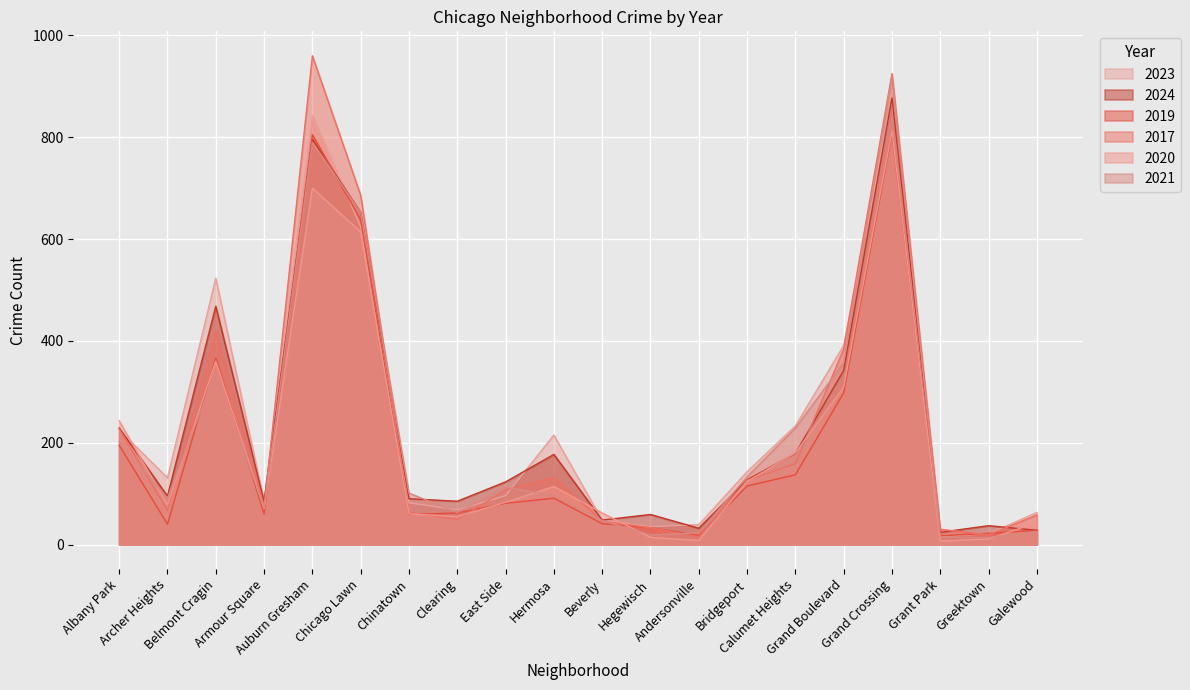

What is the maximum value shown in the chart?

960